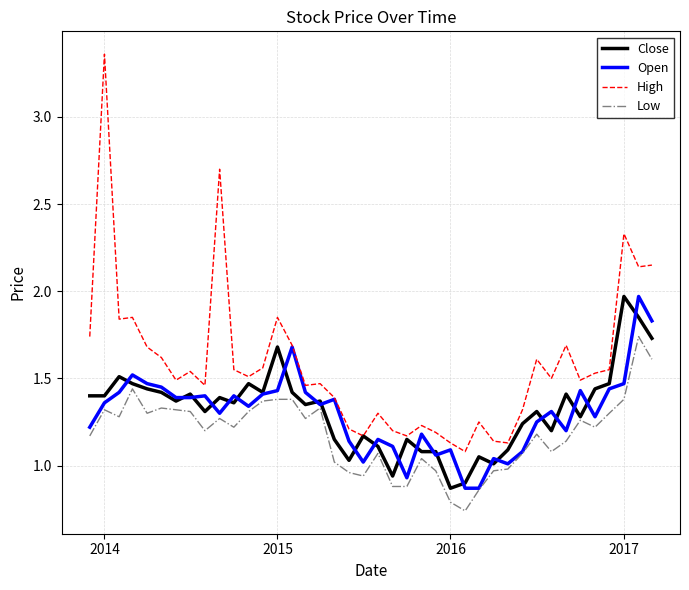

What is the average value of the Low series?

1.2